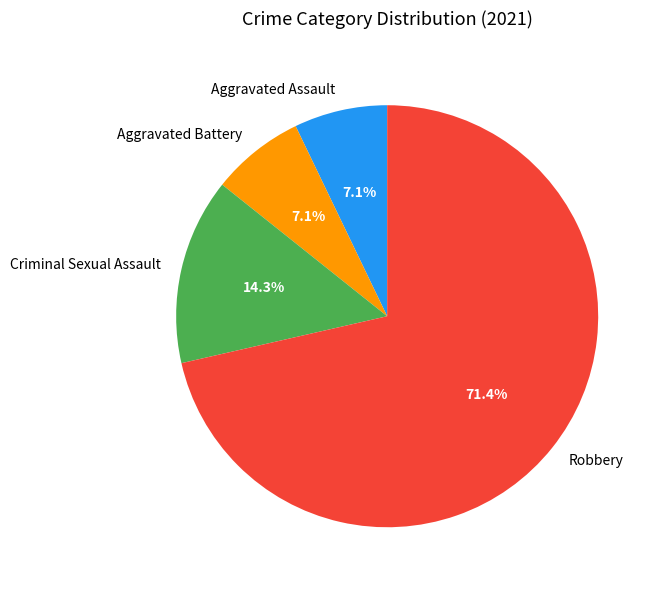

To the nearest percent, what is the combined percentage of Criminal Sexual Assault and Aggravated Assault?

21%